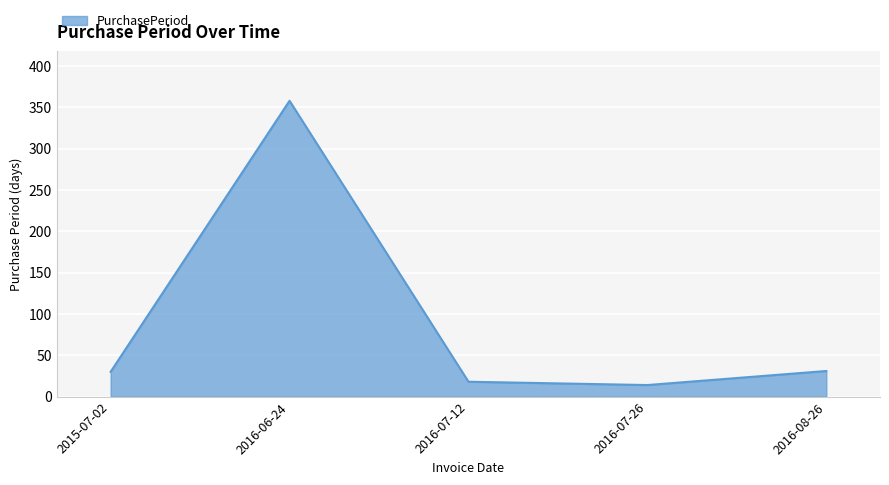

Between 2016-07-26 and 2016-06-24, which is larger?

2016-06-24